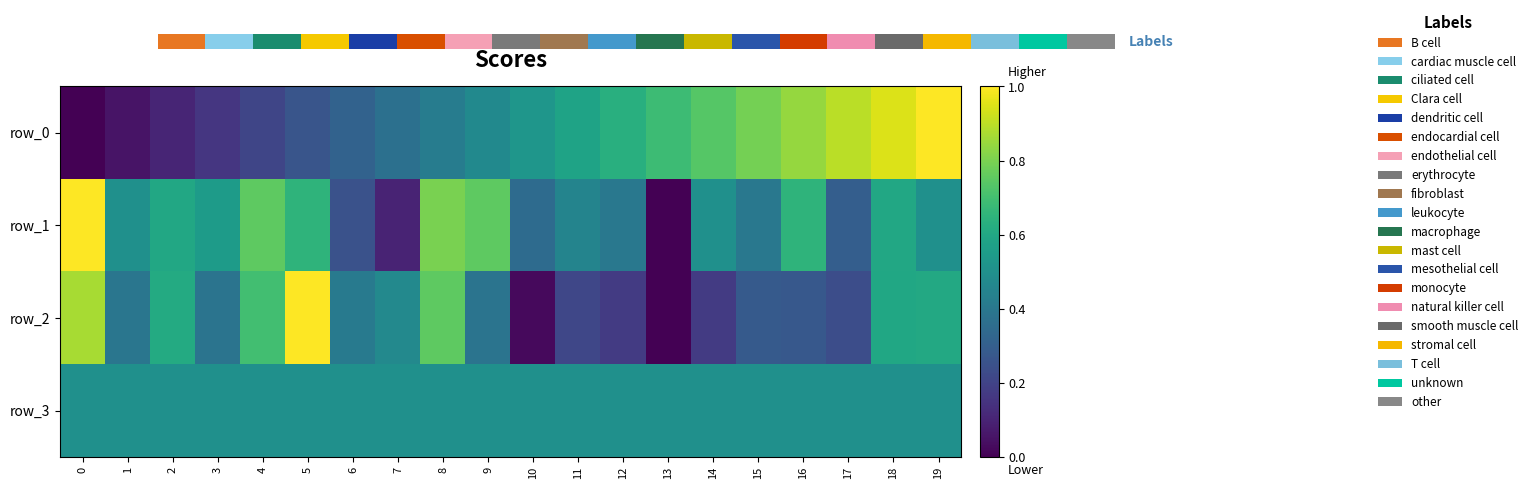

What is the average value of the row_3 series?

0.5